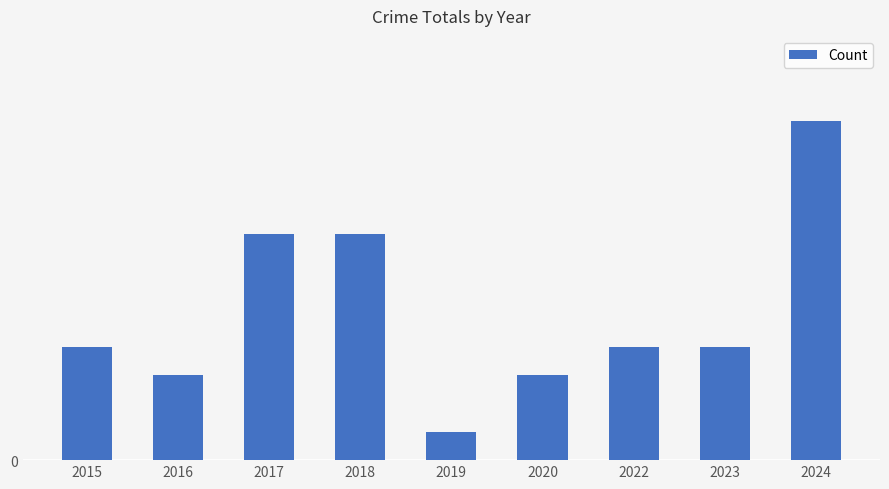

What is the difference between the maximum and minimum values?

11